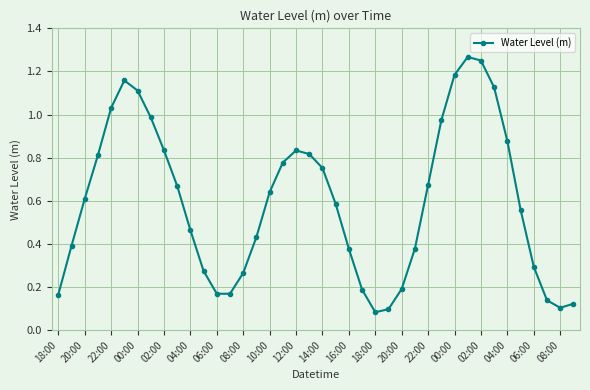

What is the sum of all values?

23.8